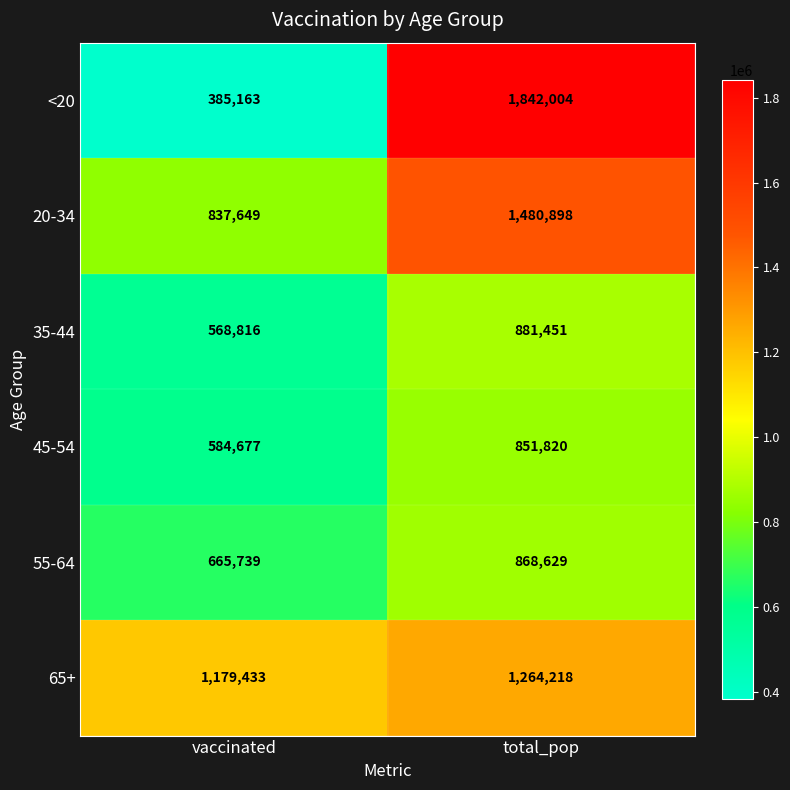

What is the spread (max minus min) of values at vaccinated?

794270